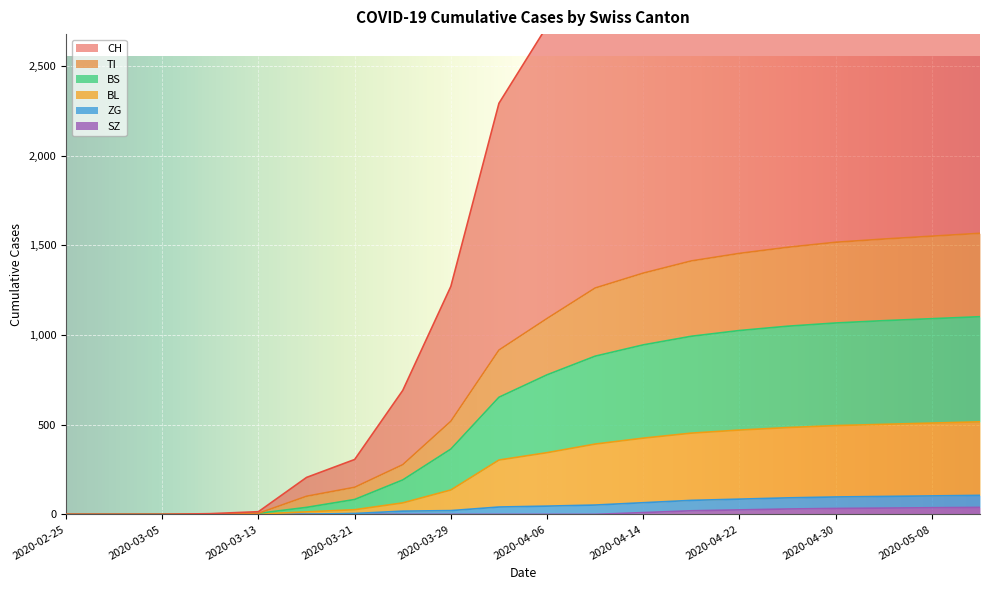

True or false: CH and SZ cross at least once.

False